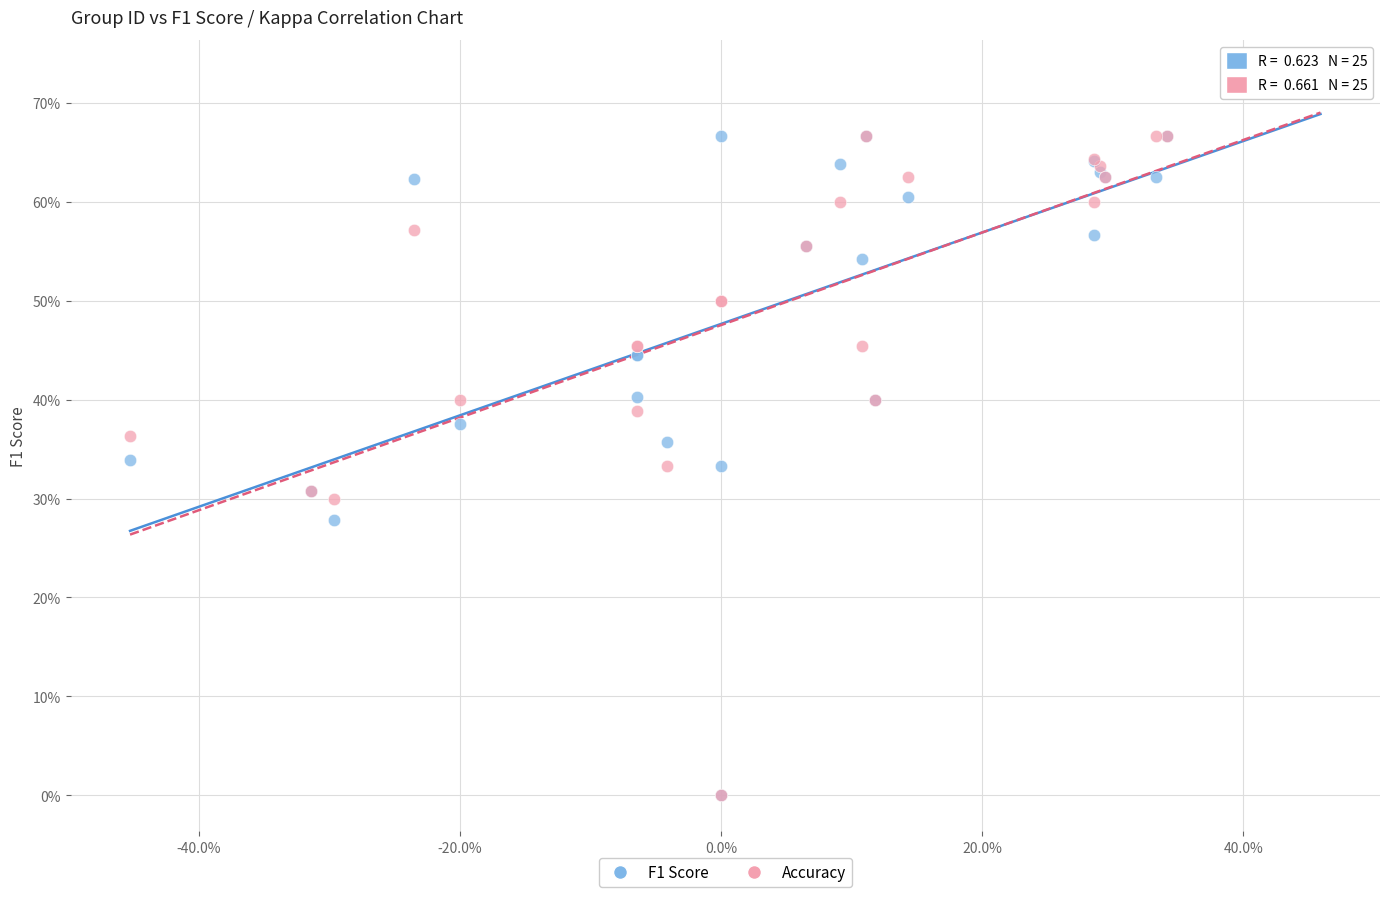

What are all the series names shown in the legend?

F1 Score, Accuracy